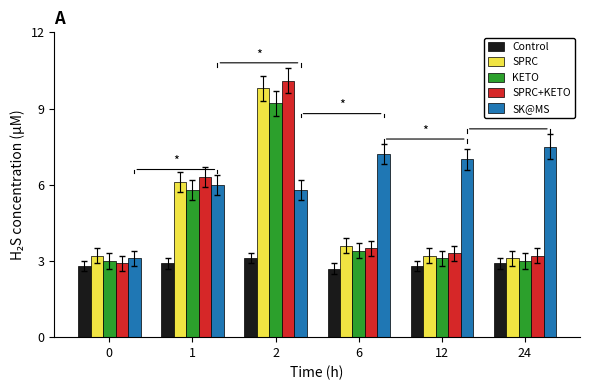

Where is KETO nearest to the value 6?

1